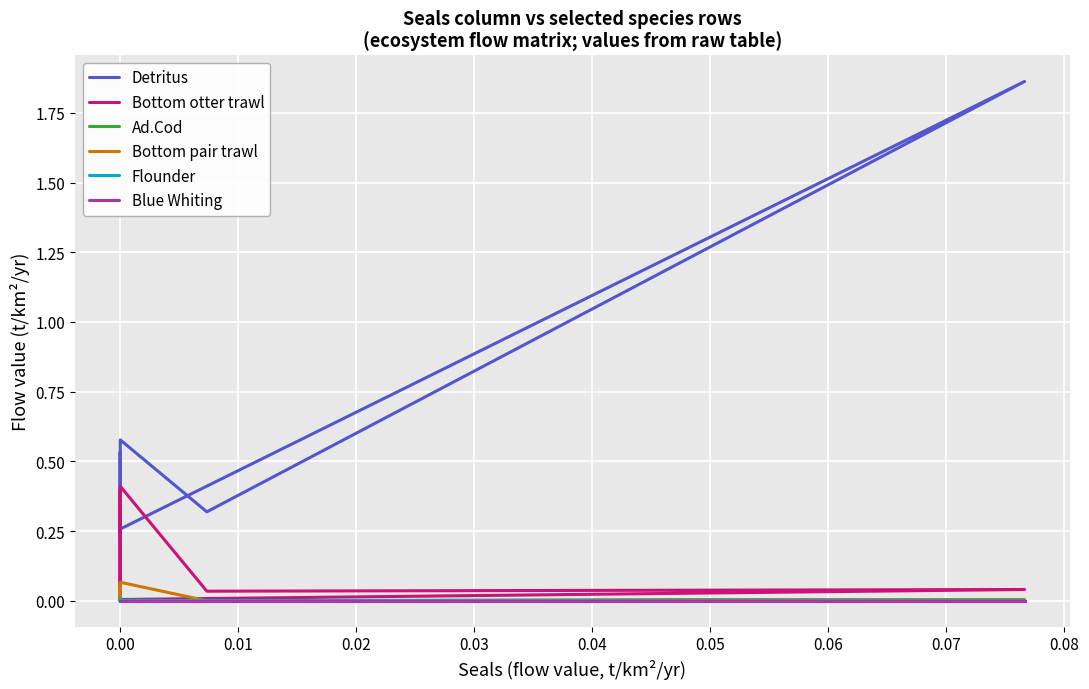

Reading left to right, what are all the values shown in this chart?

Detritus: 0.1	0.1	0.0	0.5	0.5	0.2	0.2	0.3	1.9	0.3	0.6	0.2
Bottom otter trawl: 0.0	0.0	0.0	0.4	0.0	0.0	0.0	0.0	0.0	0.0	0.4	0.0
Ad.Cod: 0.0	0.0	0.0	0.0	0.0	0.0	0.0	0.0	0.0	0.0	0.0	0.0
Bottom pair trawl: 0.0	0.0	0.0	0.0	0.0	0.1	0.0	0.0	0.0	0.0	0.1	0.0
Flounder: 0.0	0.0	0.0	0.0	0.0	0.0	0.0	0.0	0.0	0.0	0.0	0.0
Blue Whiting: 0.0	0.0	0.0	0.0	0.0	0.0	0.0	0.0	0.0	0.0	0.0	0.0